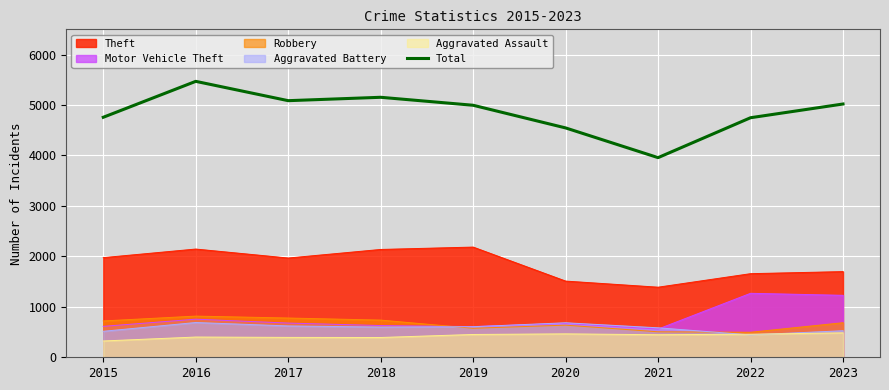

What is the greatest value displayed?

5469